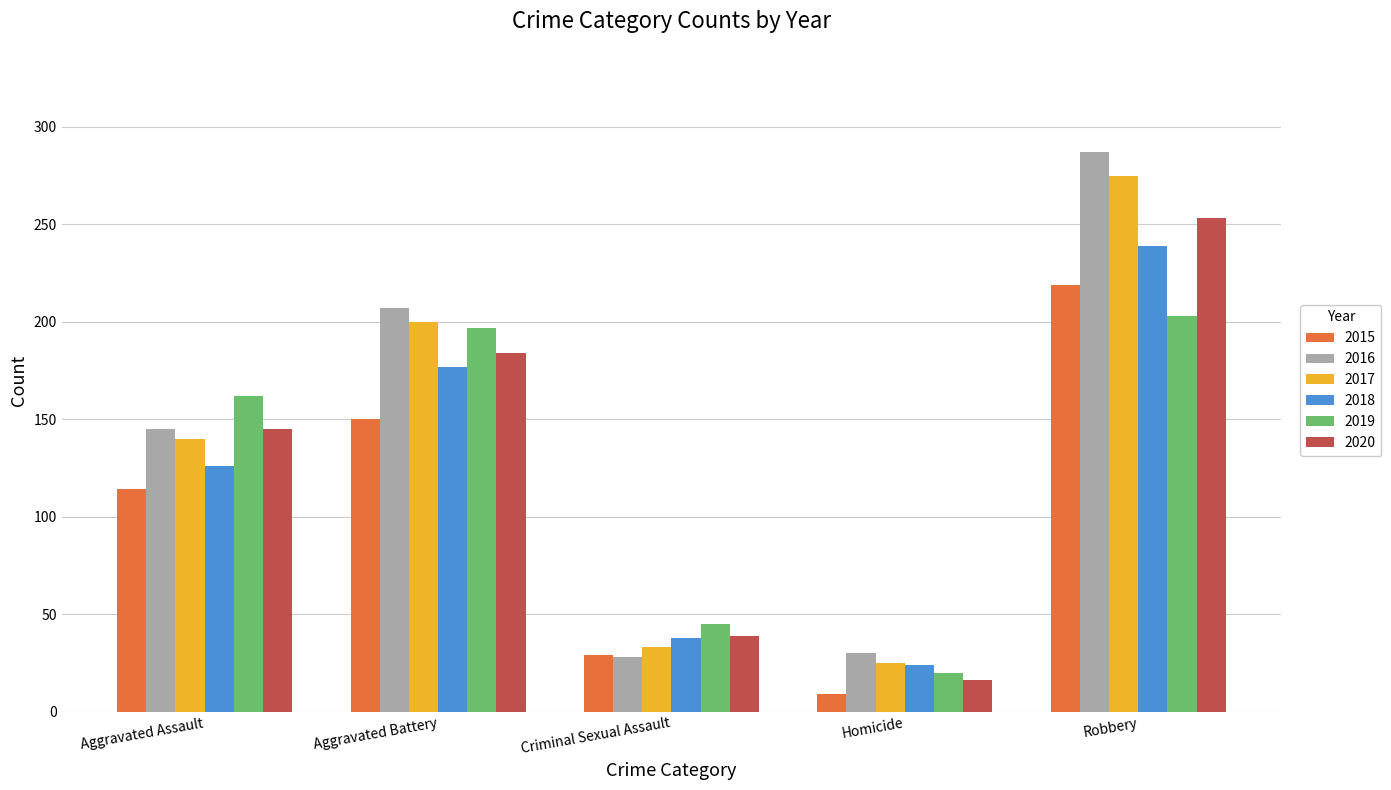

What is the sum of the 2020 values at Robbery and Criminal Sexual Assault?

292